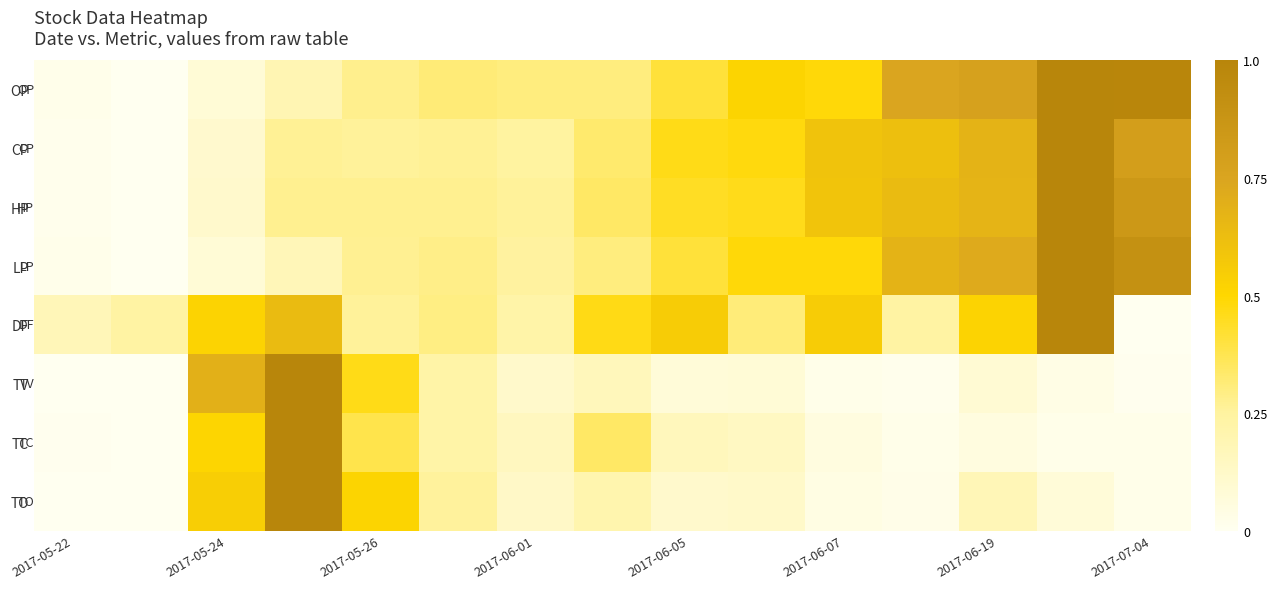

At which category does the chart reach its peak across all series?

13